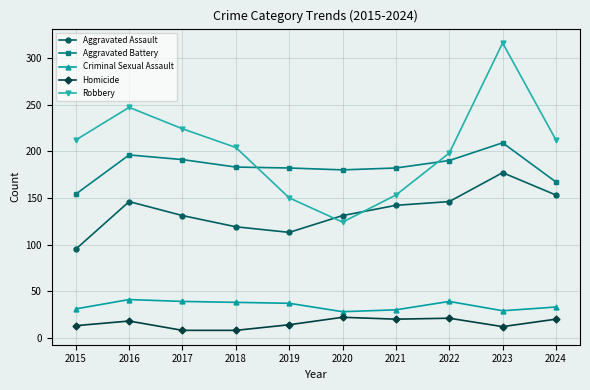

In Criminal Sexual Assault, how many points are lower than both neighbors (excluding endpoints)?

2